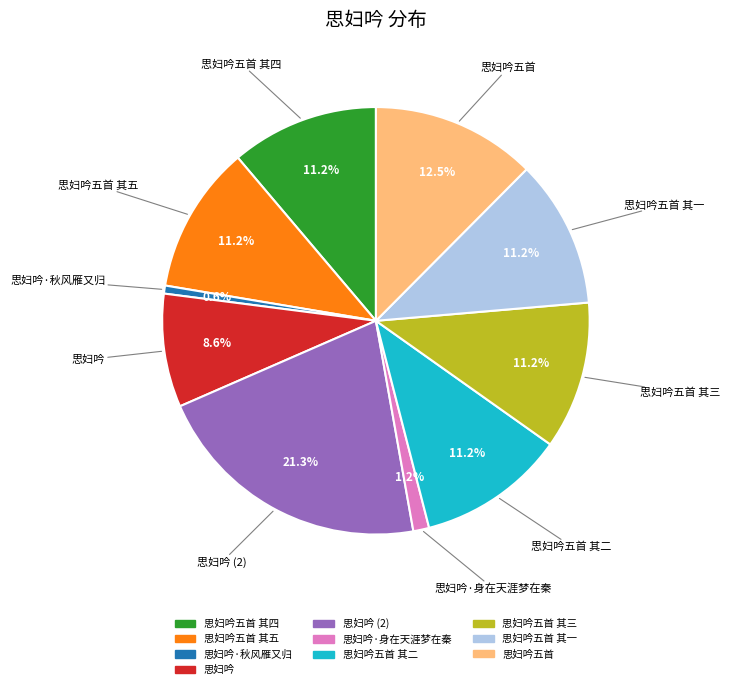

Is there any slice that represents more than half of the pie?

No